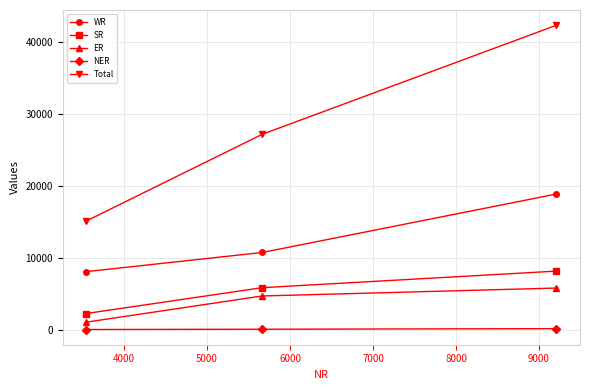

At how many categories does at least one series exceed 13653?

3